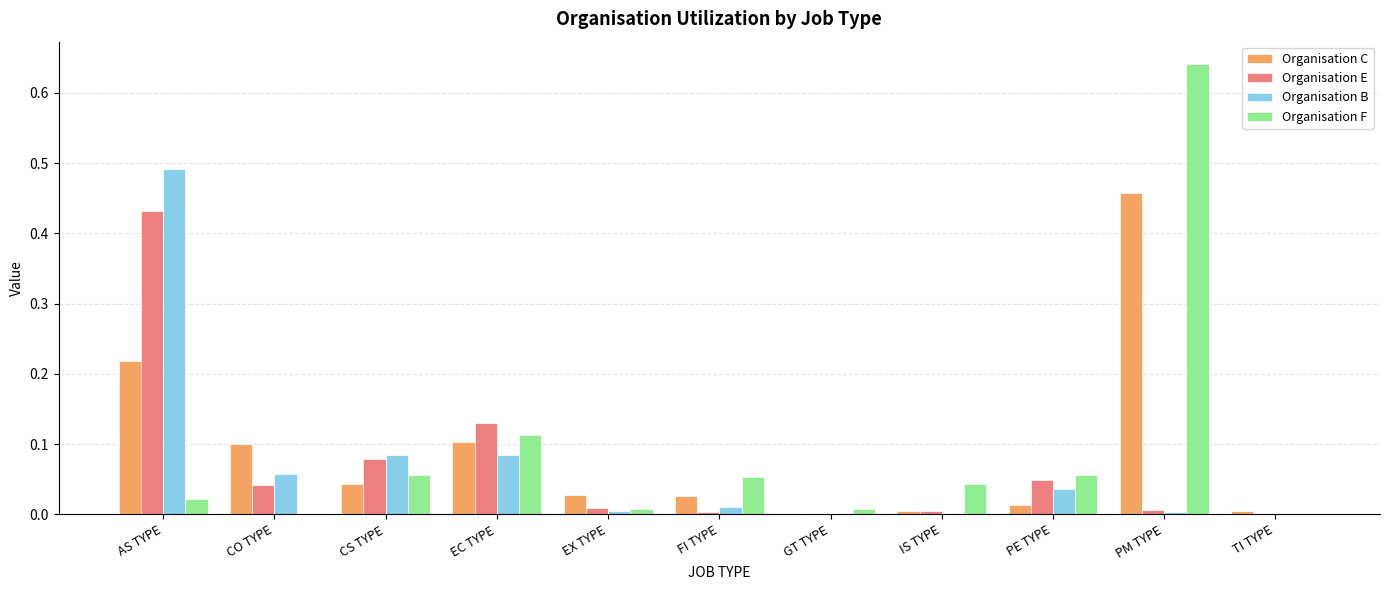

At which category does the chart reach its peak across all series?

PM TYPE